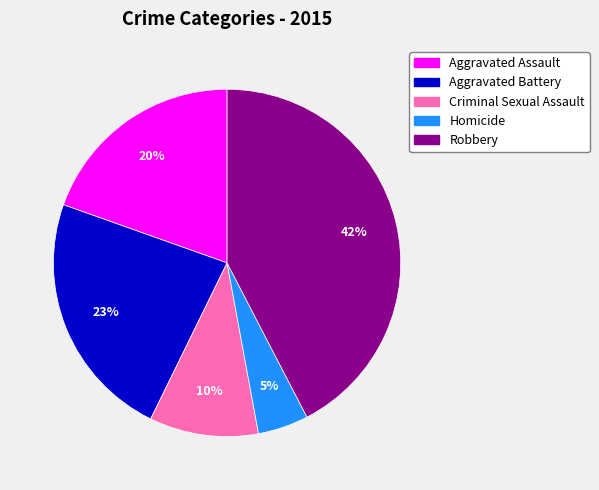

Which slice is the largest?

Robbery